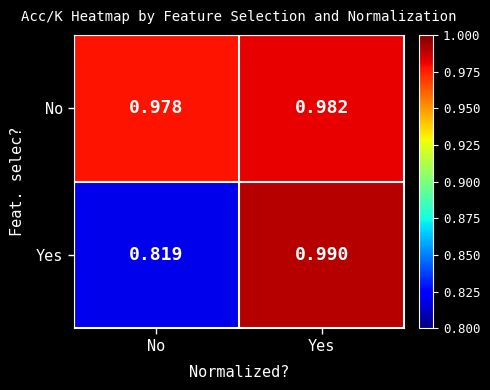

Which series has the widest spread of values?

Yes